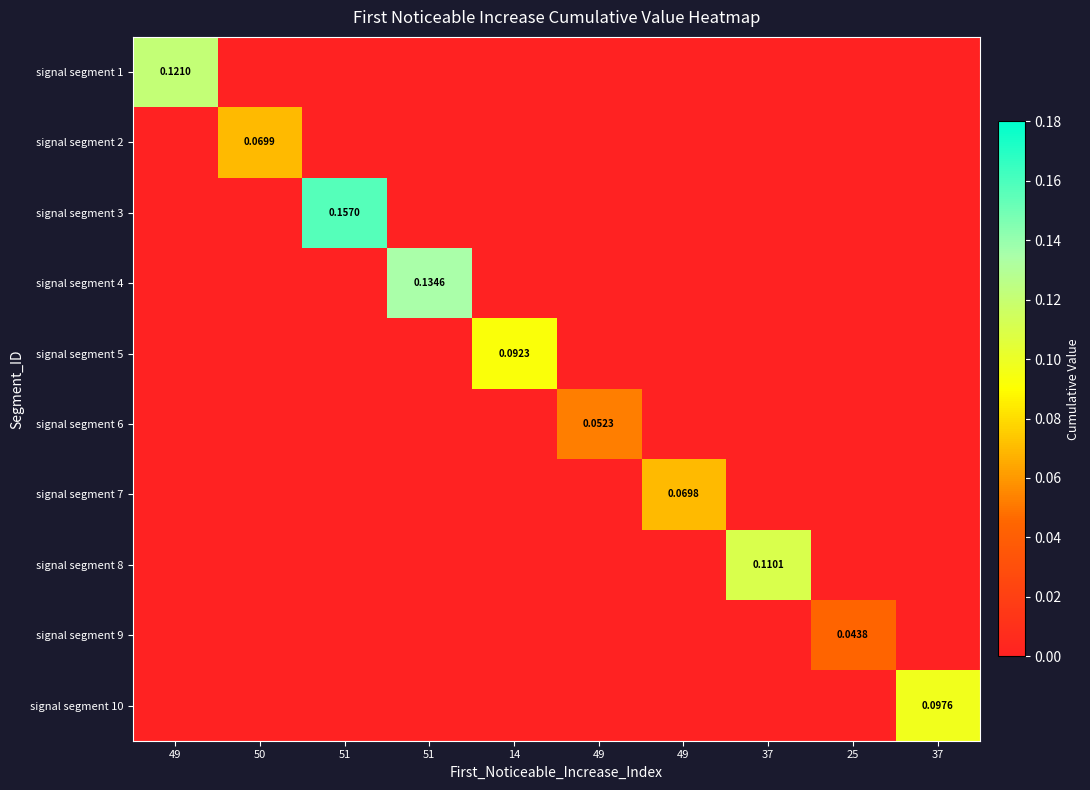

What is the highest value of the signal segment 5 series?

0.1